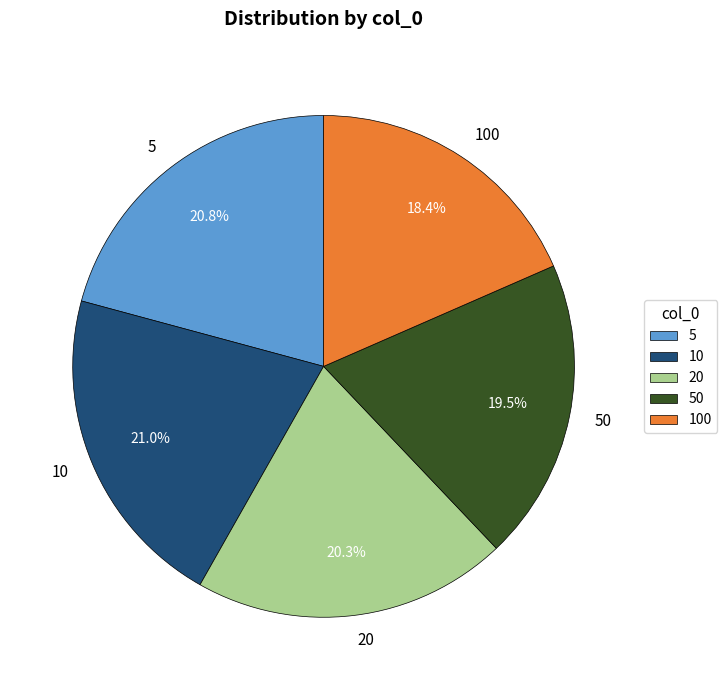

Combined, do 10 and 5 account for over 50%?

No